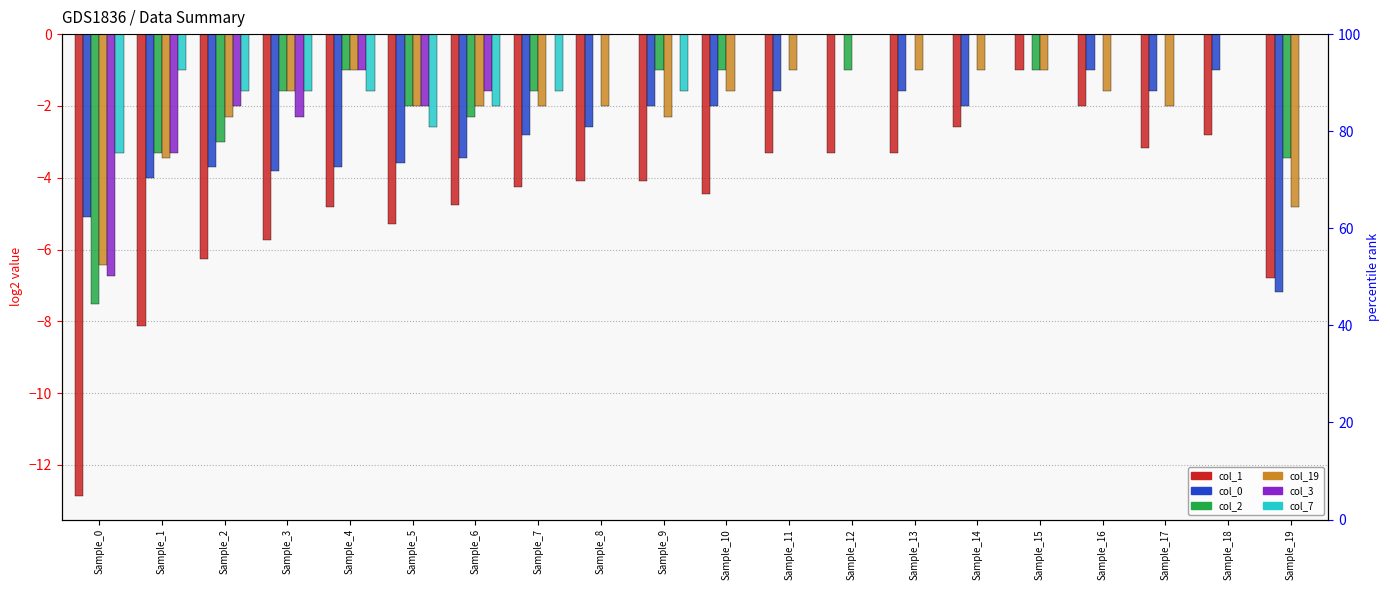

Reading right to left, what are all the values shown in this chart?

col_1: Sample_19=-6.8	Sample_18=-2.8	Sample_17=-3.2	Sample_16=-2.0	Sample_15=-1.0	Sample_14=-2.6	Sample_13=-3.3	Sample_12=-3.3	Sample_11=-3.3	Sample_10=-4.5	Sample_9=-4.1	Sample_8=-4.1	Sample_7=-4.2	Sample_6=-4.8	Sample_5=-5.3	Sample_4=-4.8	Sample_3=-5.7	Sample_2=-6.3	Sample_1=-8.1	Sample_0=-12.9
col_0: Sample_19=-7.2	Sample_18=-1.0	Sample_17=-1.6	Sample_16=-1.0	Sample_15=0.0	Sample_14=-2.0	Sample_13=-1.6	Sample_12=0.0	Sample_11=-1.6	Sample_10=-2.0	Sample_9=-2.0	Sample_8=-2.6	Sample_7=-2.8	Sample_6=-3.5	Sample_5=-3.6	Sample_4=-3.7	Sample_3=-3.8	Sample_2=-3.7	Sample_1=-4.0	Sample_0=-5.1
col_2: Sample_19=-3.5	Sample_18=0.0	Sample_17=0.0	Sample_16=0.0	Sample_15=-1.0	Sample_14=0.0	Sample_13=0.0	Sample_12=-1.0	Sample_11=0.0	Sample_10=-1.0	Sample_9=-1.0	Sample_8=0.0	Sample_7=-1.6	Sample_6=-2.3	Sample_5=-2.0	Sample_4=-1.0	Sample_3=-1.6	Sample_2=-3.0	Sample_1=-3.3	Sample_0=-7.5
col_19: Sample_19=-4.8	Sample_18=0.0	Sample_17=-2.0	Sample_16=-1.6	Sample_15=-1.0	Sample_14=-1.0	Sample_13=-1.0	Sample_12=0.0	Sample_11=-1.0	Sample_10=-1.6	Sample_9=-2.3	Sample_8=-2.0	Sample_7=-2.0	Sample_6=-2.0	Sample_5=-2.0	Sample_4=-1.0	Sample_3=-1.6	Sample_2=-2.3	Sample_1=-3.5	Sample_0=-6.4
col_3: Sample_19=0.0	Sample_18=0.0	Sample_17=0.0	Sample_16=0.0	Sample_15=0.0	Sample_14=0.0	Sample_13=0.0	Sample_12=0.0	Sample_11=0.0	Sample_10=0.0	Sample_9=0.0	Sample_8=0.0	Sample_7=0.0	Sample_6=-1.6	Sample_5=-2.0	Sample_4=-1.0	Sample_3=-2.3	Sample_2=-2.0	Sample_1=-3.3	Sample_0=-6.7
col_7: Sample_19=0.0	Sample_18=0.0	Sample_17=0.0	Sample_16=0.0	Sample_15=0.0	Sample_14=0.0	Sample_13=0.0	Sample_12=0.0	Sample_11=0.0	Sample_10=0.0	Sample_9=-1.6	Sample_8=0.0	Sample_7=-1.6	Sample_6=-2.0	Sample_5=-2.6	Sample_4=-1.6	Sample_3=-1.6	Sample_2=-1.6	Sample_1=-1.0	Sample_0=-3.3